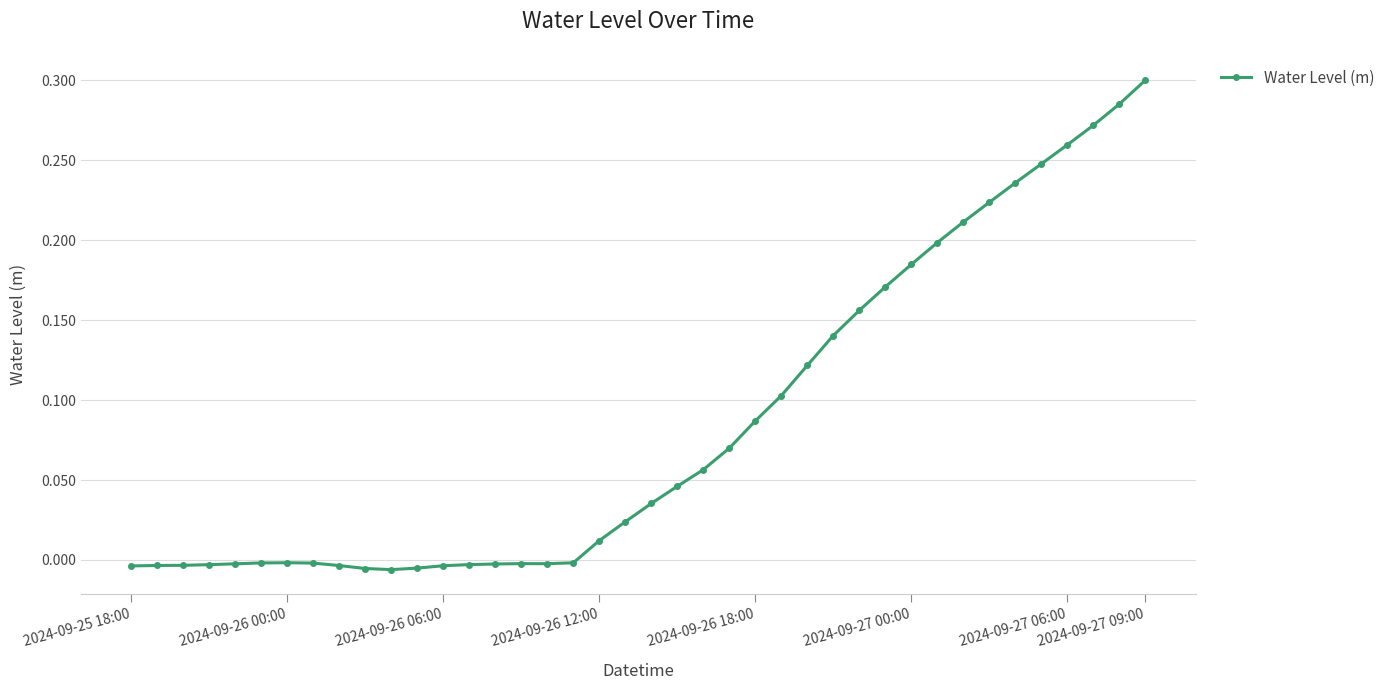

What is the sum of all values?

3.4